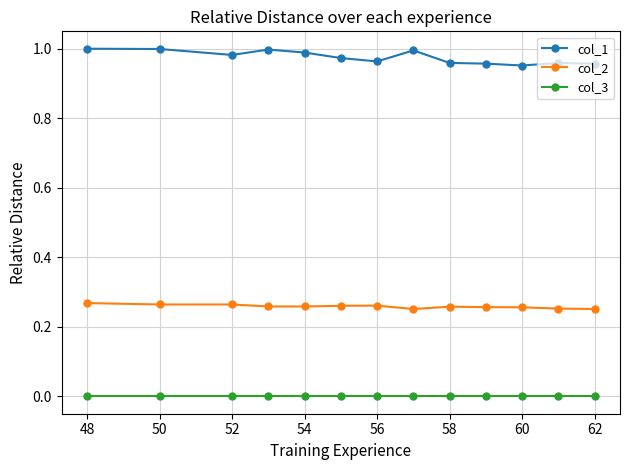

Rank the series by their average value, from lowest to highest.

col_3, col_2, col_1